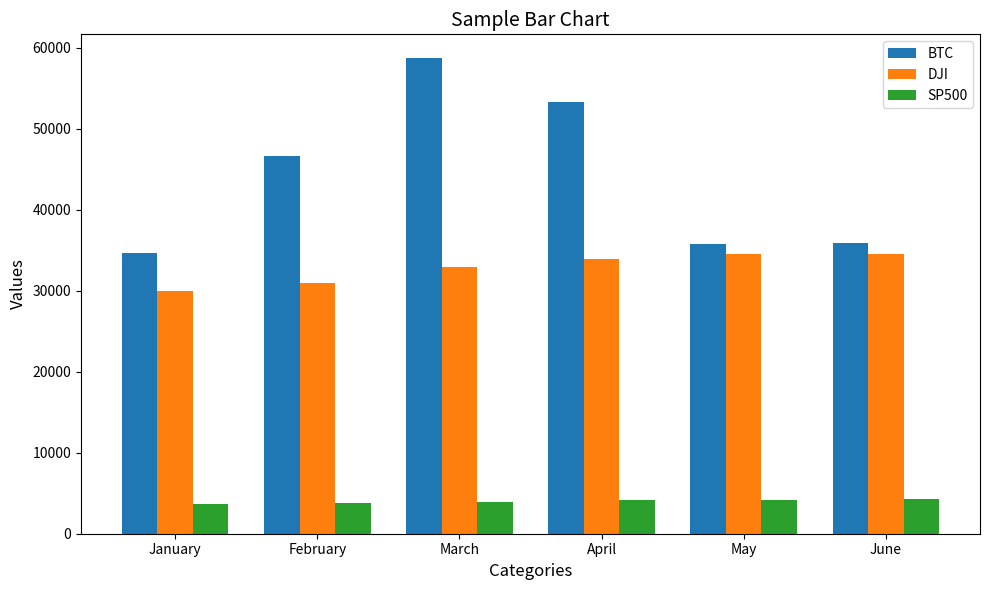

Rank the series by their average value, from lowest to highest.

SP500, DJI, BTC